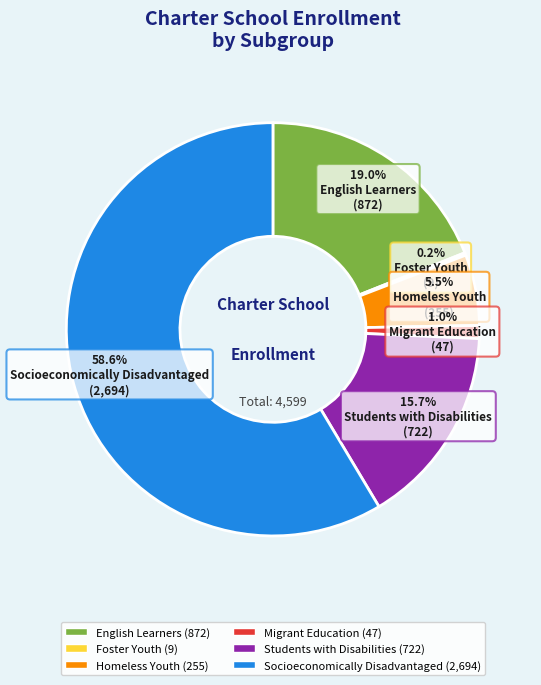

Is Socioeconomically Disadvantaged the majority of the pie?

Yes